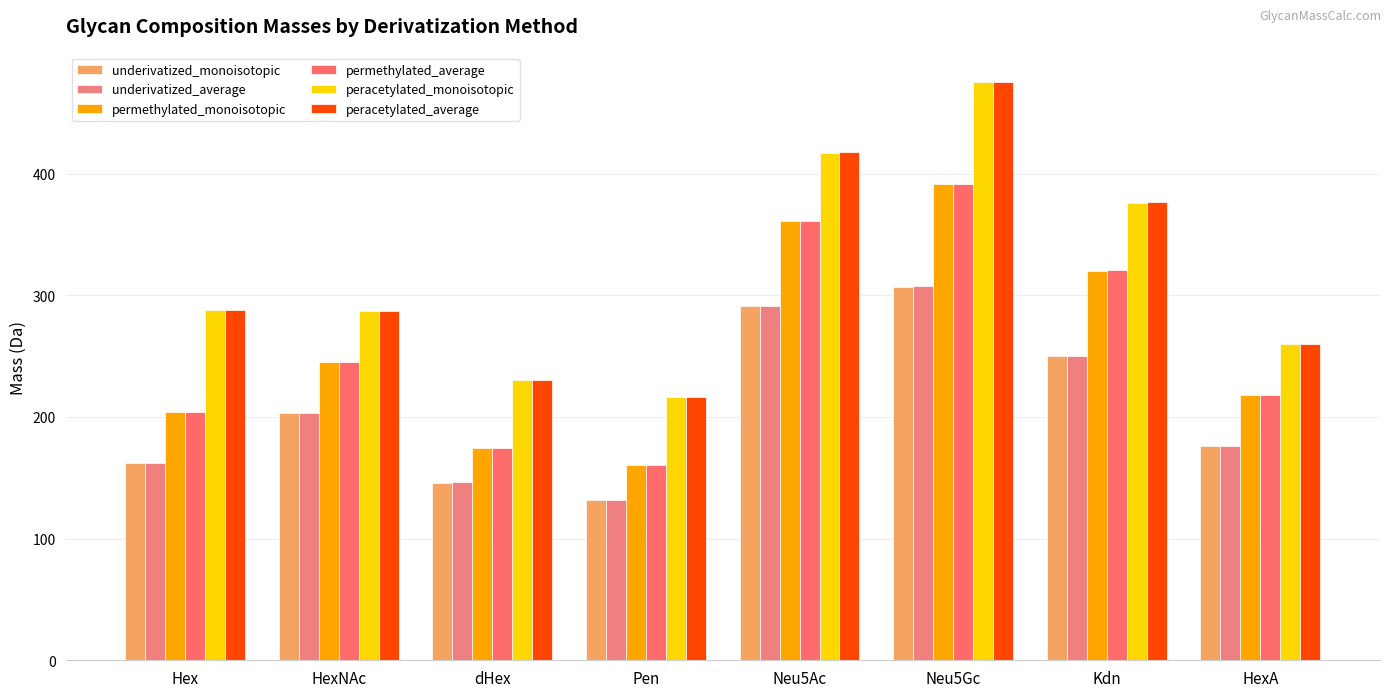

What is the approximate value of underivatized_monoisotopic at HexNAc?

203.1